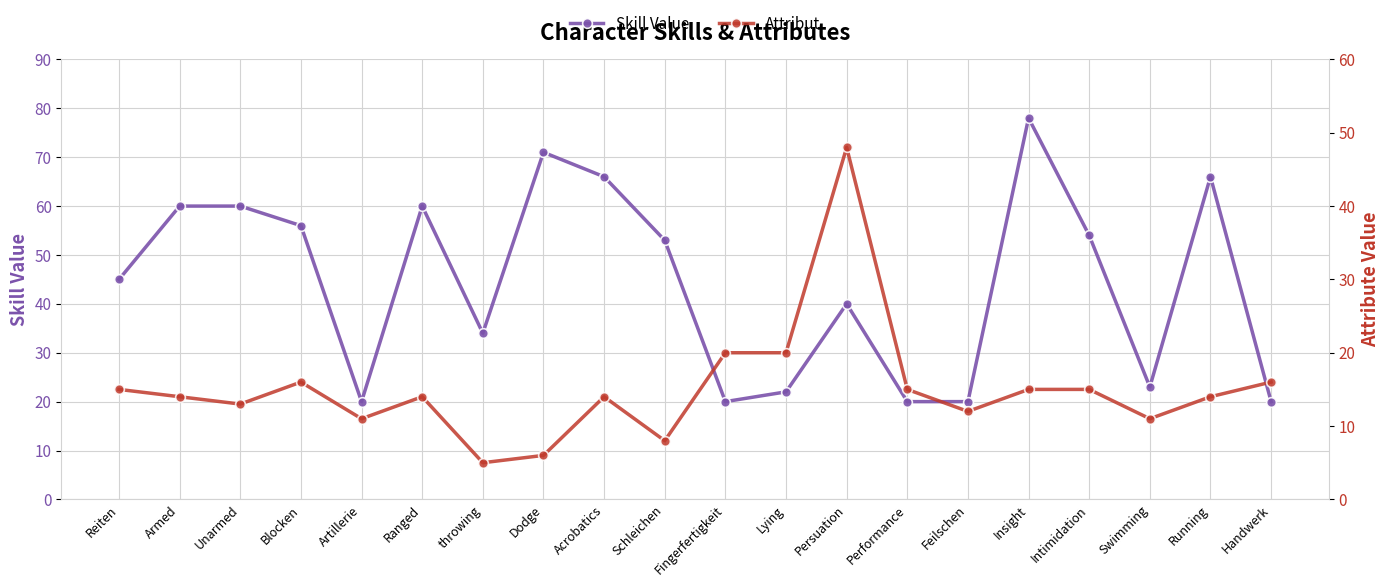

What is the label of the 14th point from the left?

Performance